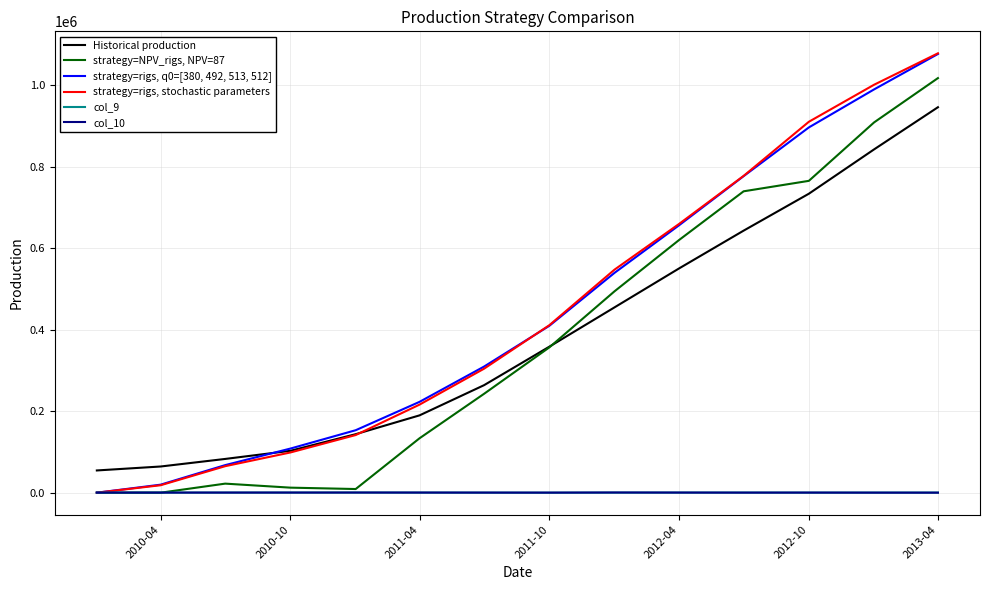

Rank the series by their maximum value, from highest to lowest.

strategy=rigs, stochastic parameters, strategy=rigs, q0=[380, 492, 513, 512], strategy=NPV_rigs, NPV=87, Historical production, col_10, col_9